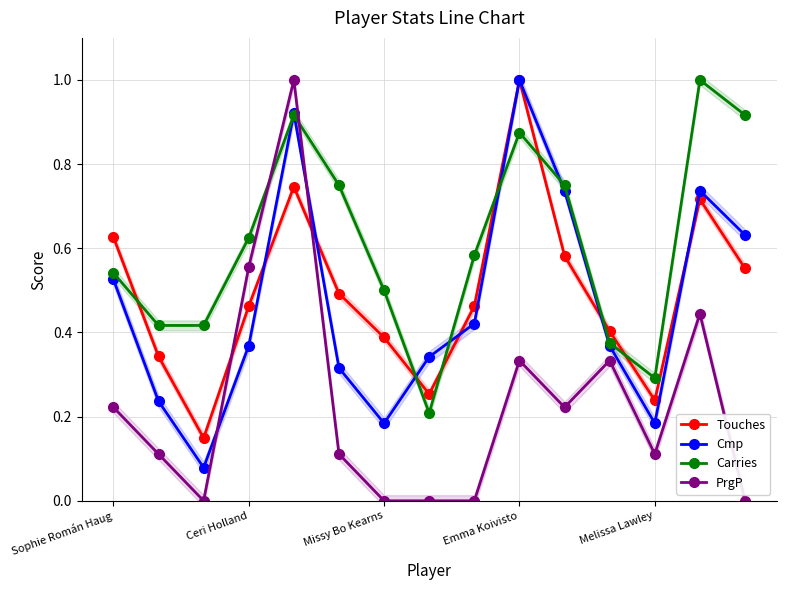

What is the maximum value for Carries?

1.0